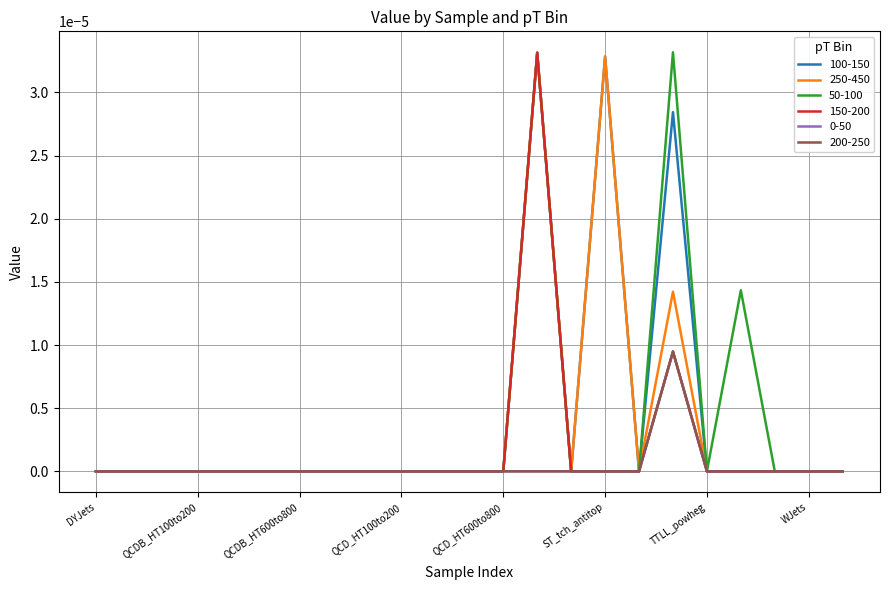

List the series in order of their peak value, lowest first.

0-50, 200-250, 100-150, 250-450, 150-200, 50-100